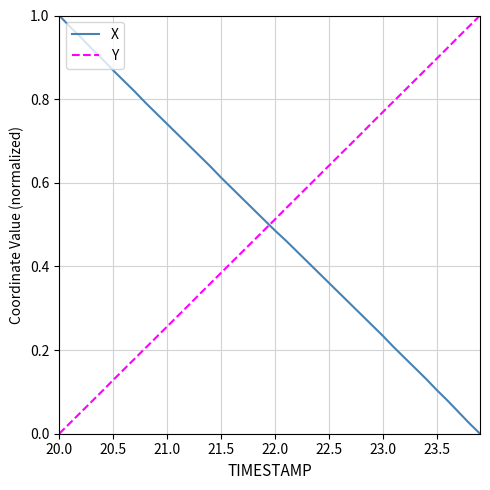

Which series ends up on top after the final intersection of Y and X?

Y